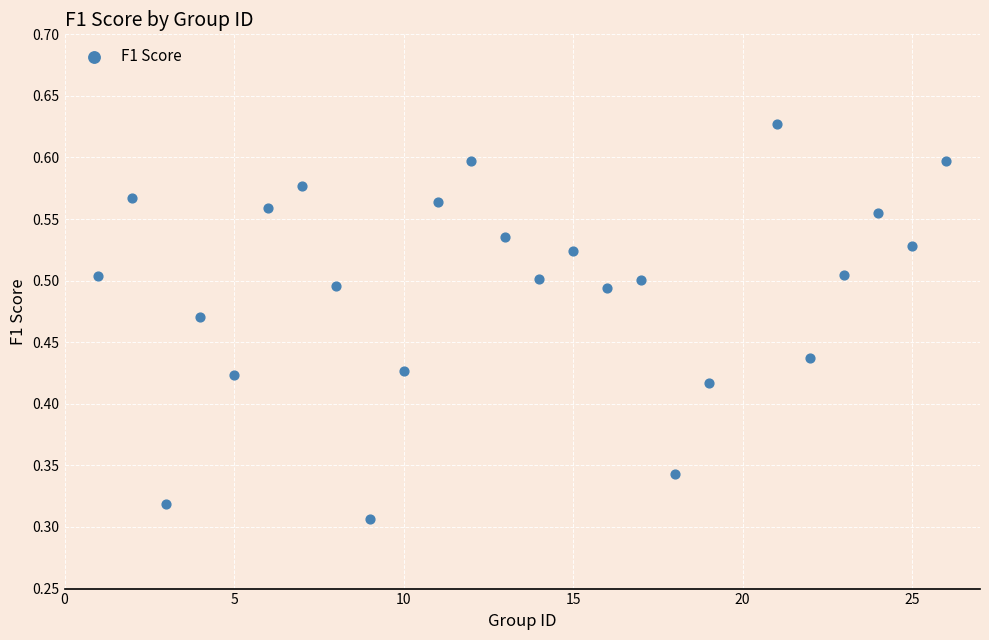

What is the range of X values (max minus min)?

25.0